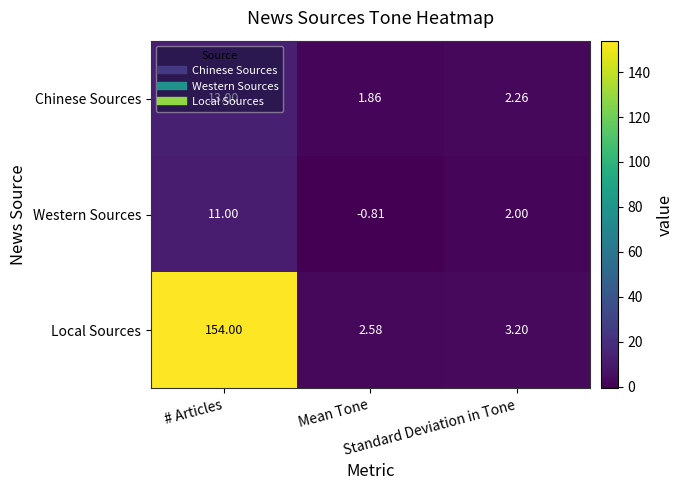

What is the spread (max minus min) of values at # Articles?

143.0